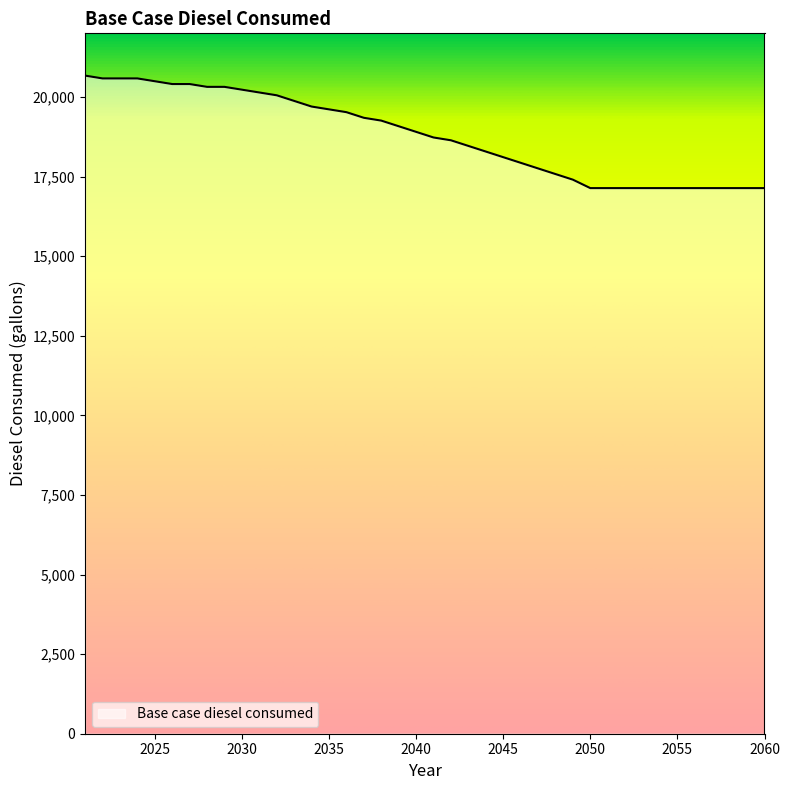

What is the greatest value displayed?

20672.1